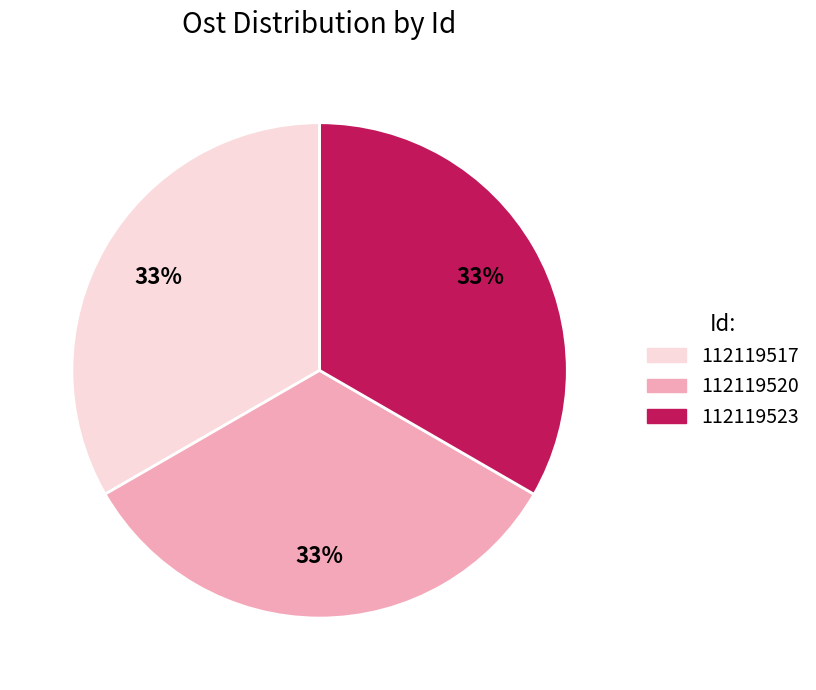

Do 112119517 and 112119523 together represent more than half of the pie?

Yes